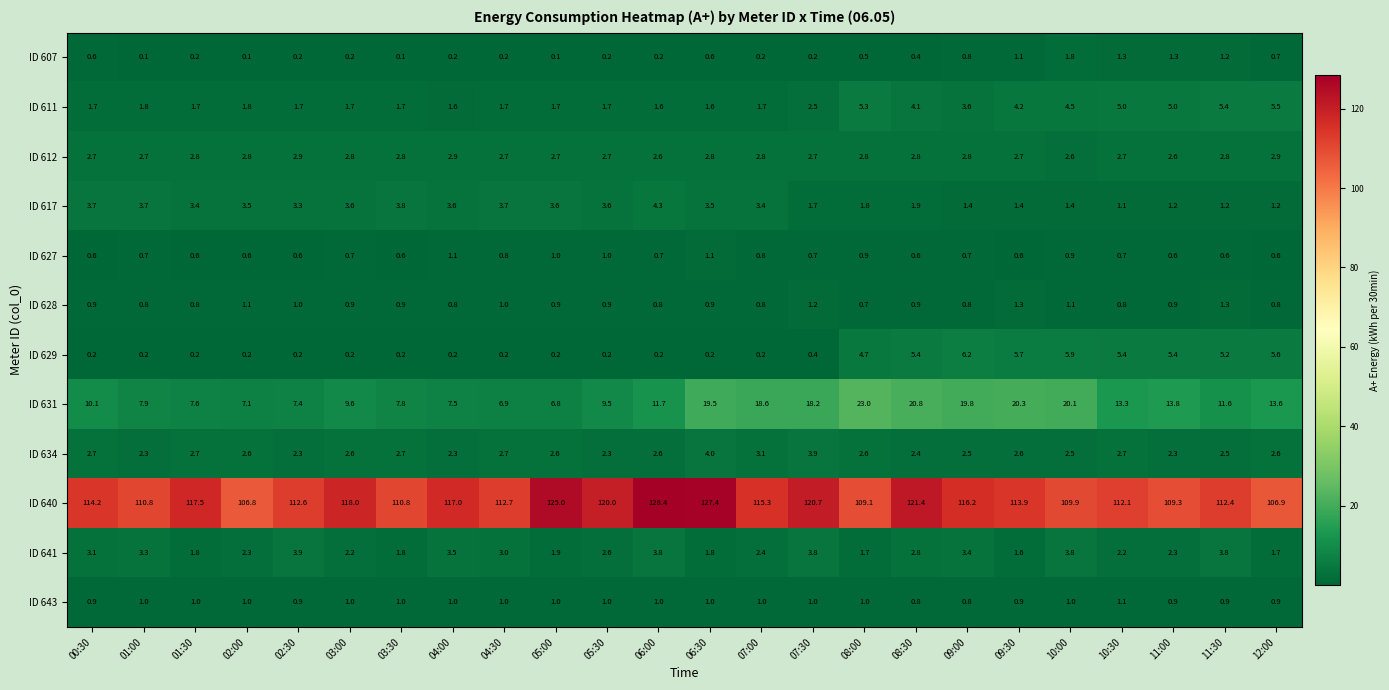

At how many categories does at least one series exceed 63?

24